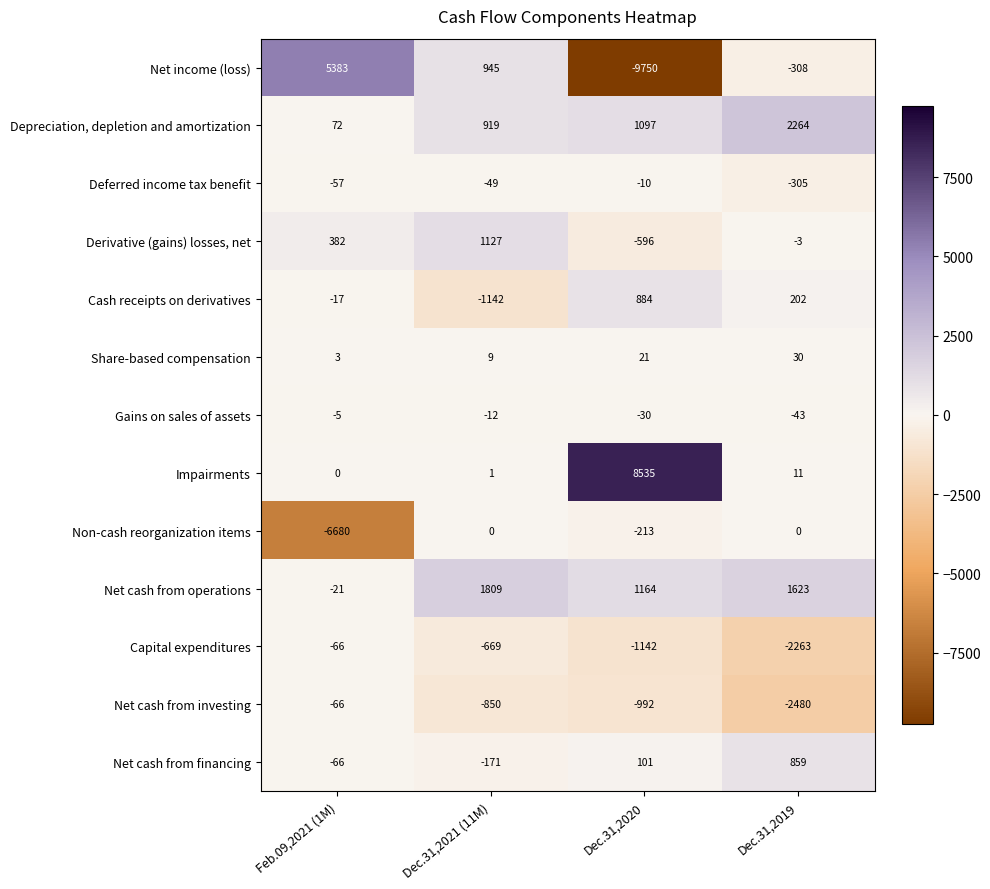

Is it true that Net cash from financing equals 859 at Dec.31,2019?

True